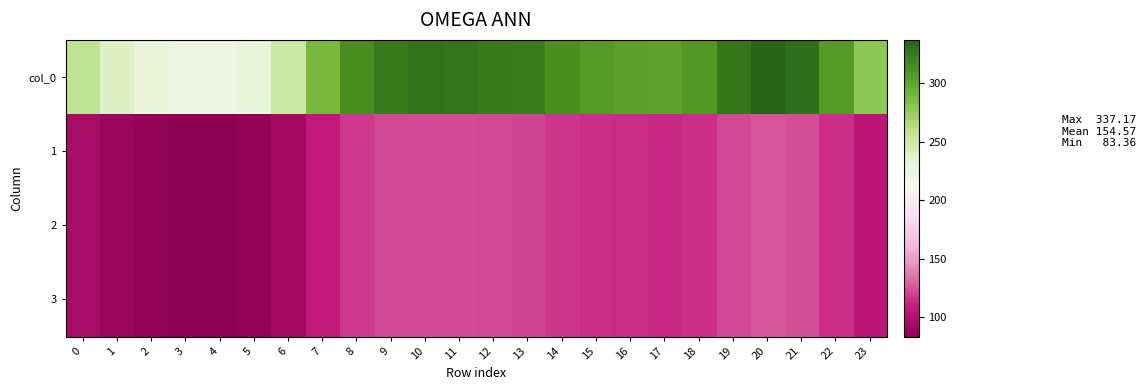

List the series in order of their peak value, highest first.

col_0, 1, 2, 3